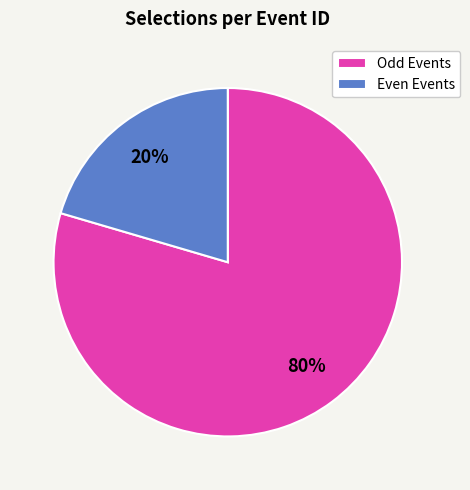

To the nearest percent, what is the average slice percentage?

50%